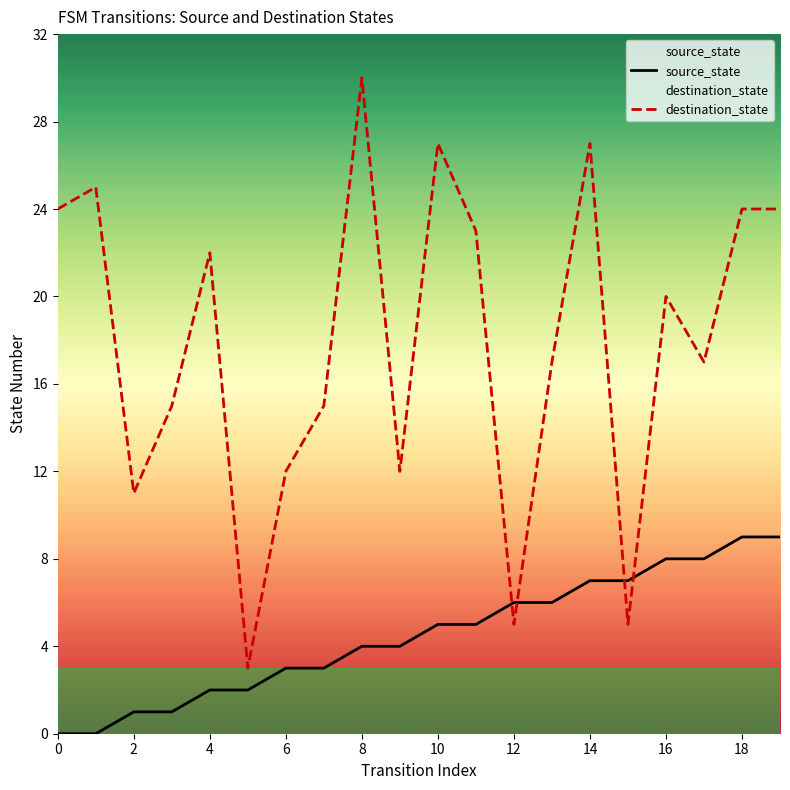

Reading left to right, extract all data points from this chart.

source_state: 0	0	1	1	2	2	3	3	4	4	5	5	6	6	7	7	8	8	9	9
destination_state: 24	25	11	15	22	3	12	15	30	12	27	23	5	17	27	5	20	17	24	24